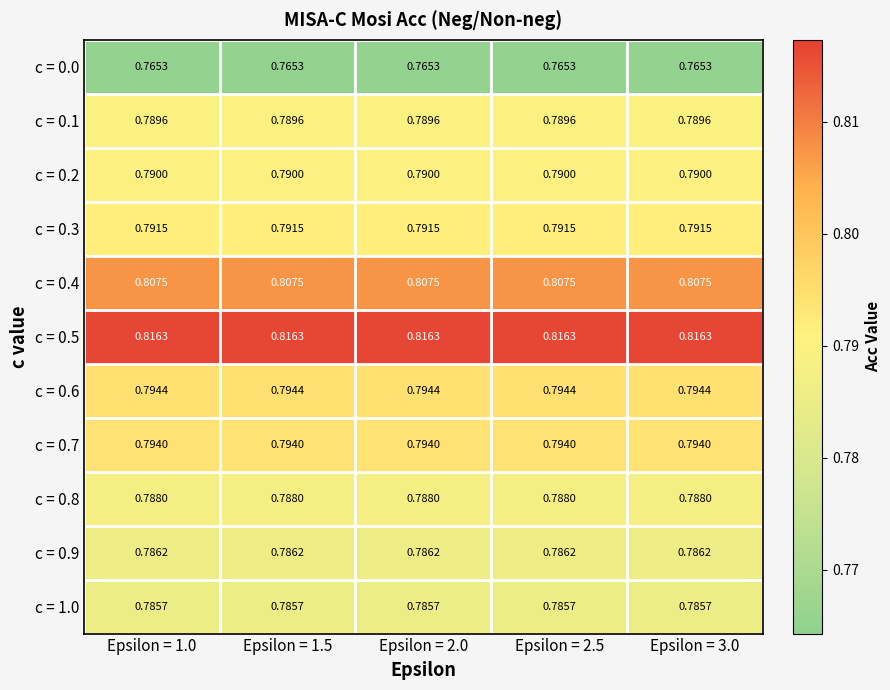

What is the smallest value displayed?

0.8